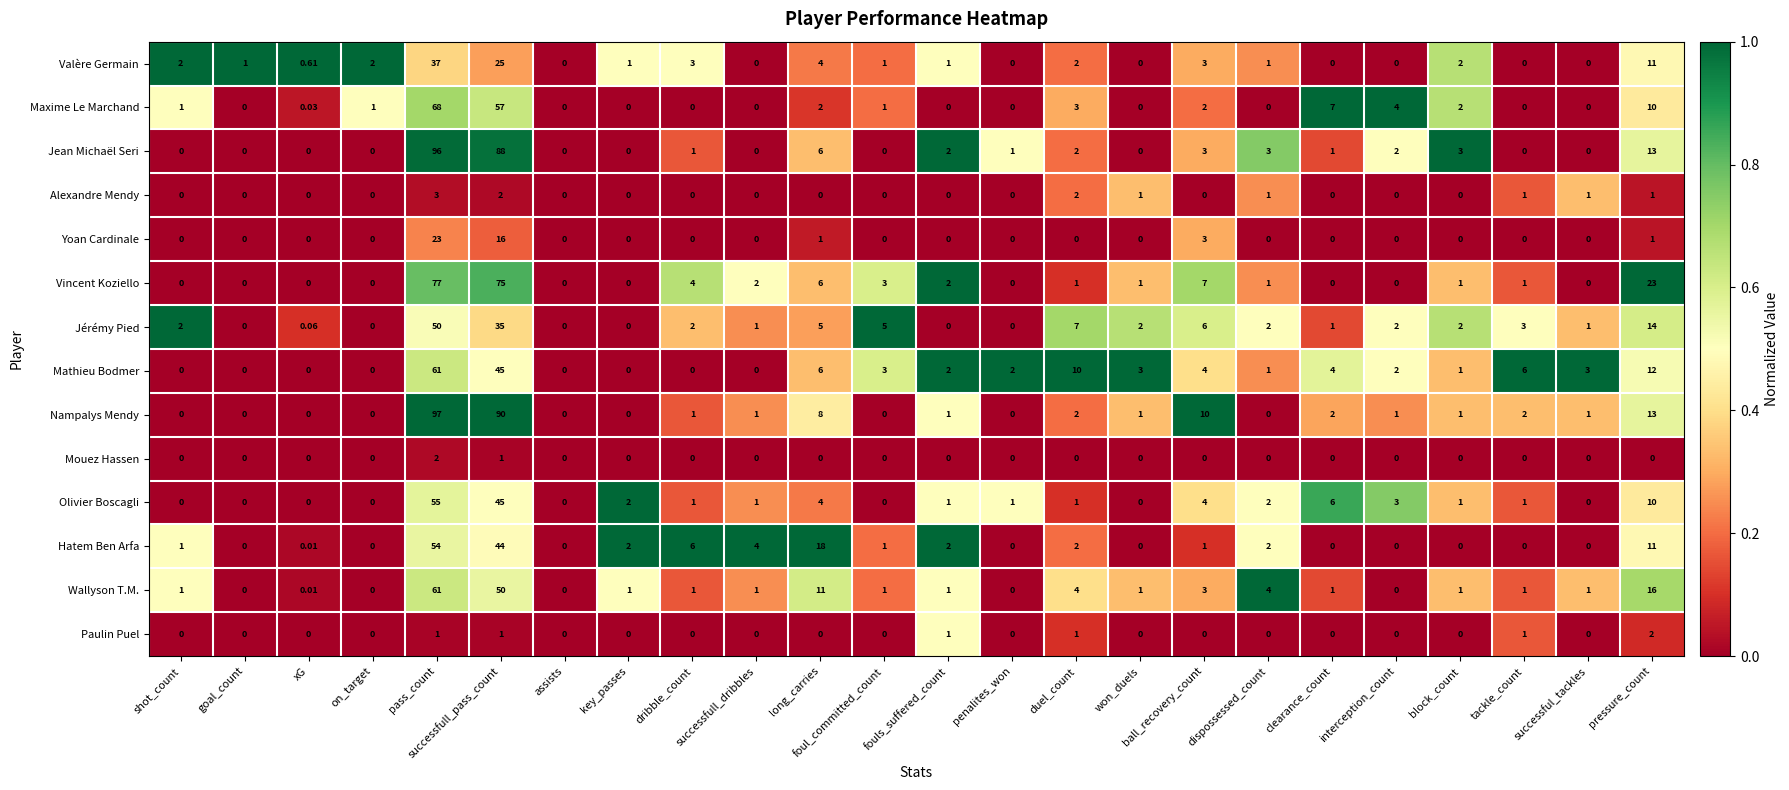

Which series has the widest spread of values?

Nampalys Mendy